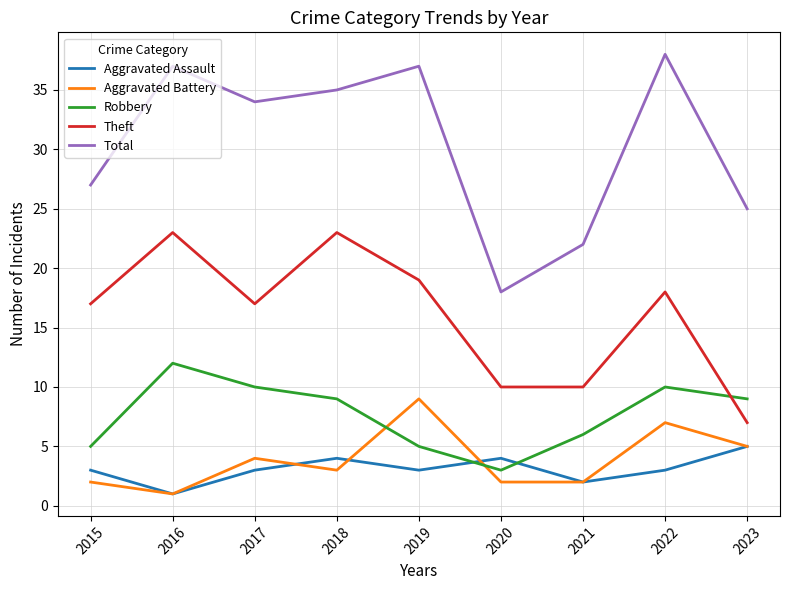

Reading left to right, transcribe all the data shown in this chart.

Aggravated Assault: 2015=3	2016=1	2017=3	2018=4	2019=3	2020=4	2021=2	2022=3	2023=5
Aggravated Battery: 2015=2	2016=1	2017=4	2018=3	2019=9	2020=2	2021=2	2022=7	2023=5
Robbery: 2015=5	2016=12	2017=10	2018=9	2019=5	2020=3	2021=6	2022=10	2023=9
Theft: 2015=17	2016=23	2017=17	2018=23	2019=19	2020=10	2021=10	2022=18	2023=7
Total: 2015=27	2016=37	2017=34	2018=35	2019=37	2020=18	2021=22	2022=38	2023=25